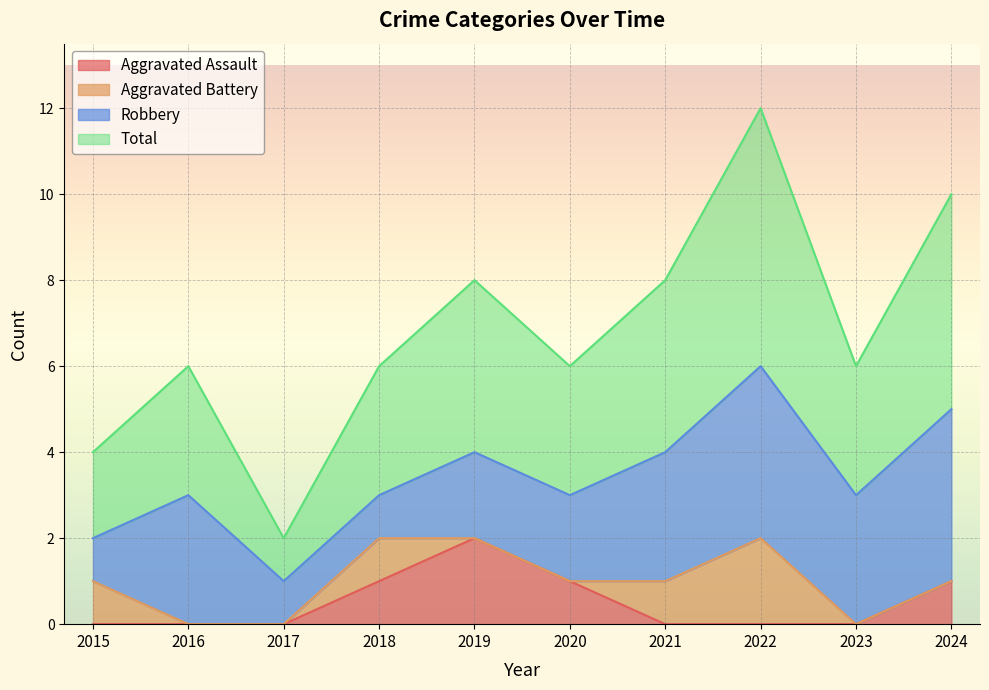

True or false: Aggravated Assault has a value of 0 at 2022.

True